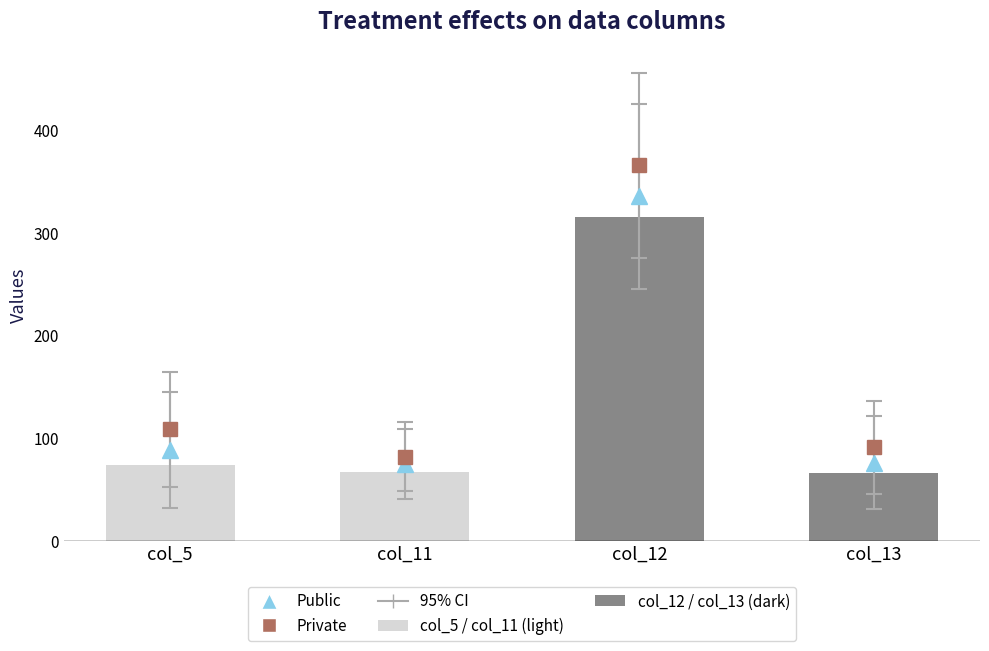

How many values are below 73?

2